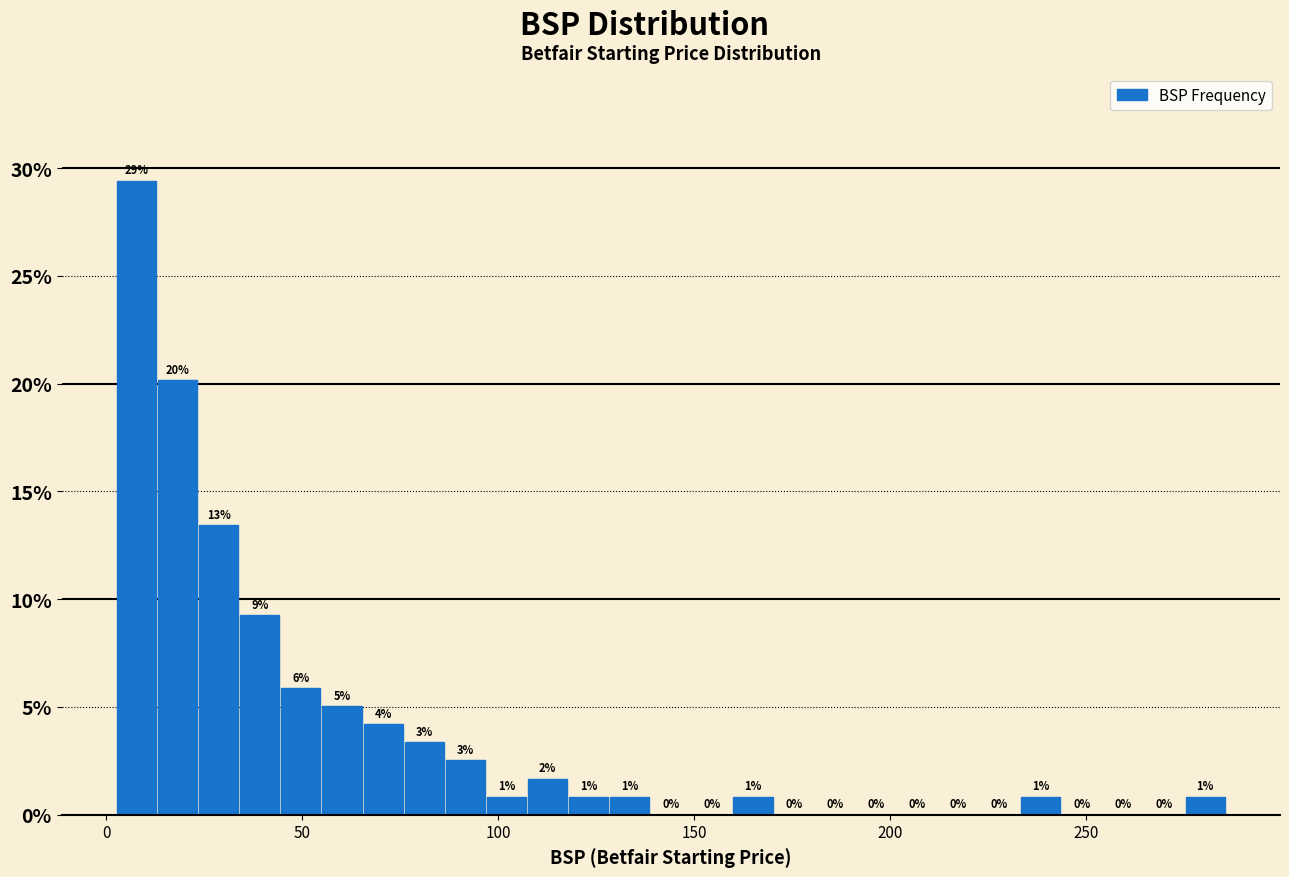

Around what value on the x-axis is the tallest bar? Give the approximate position of its centre, as read against the axis.

10